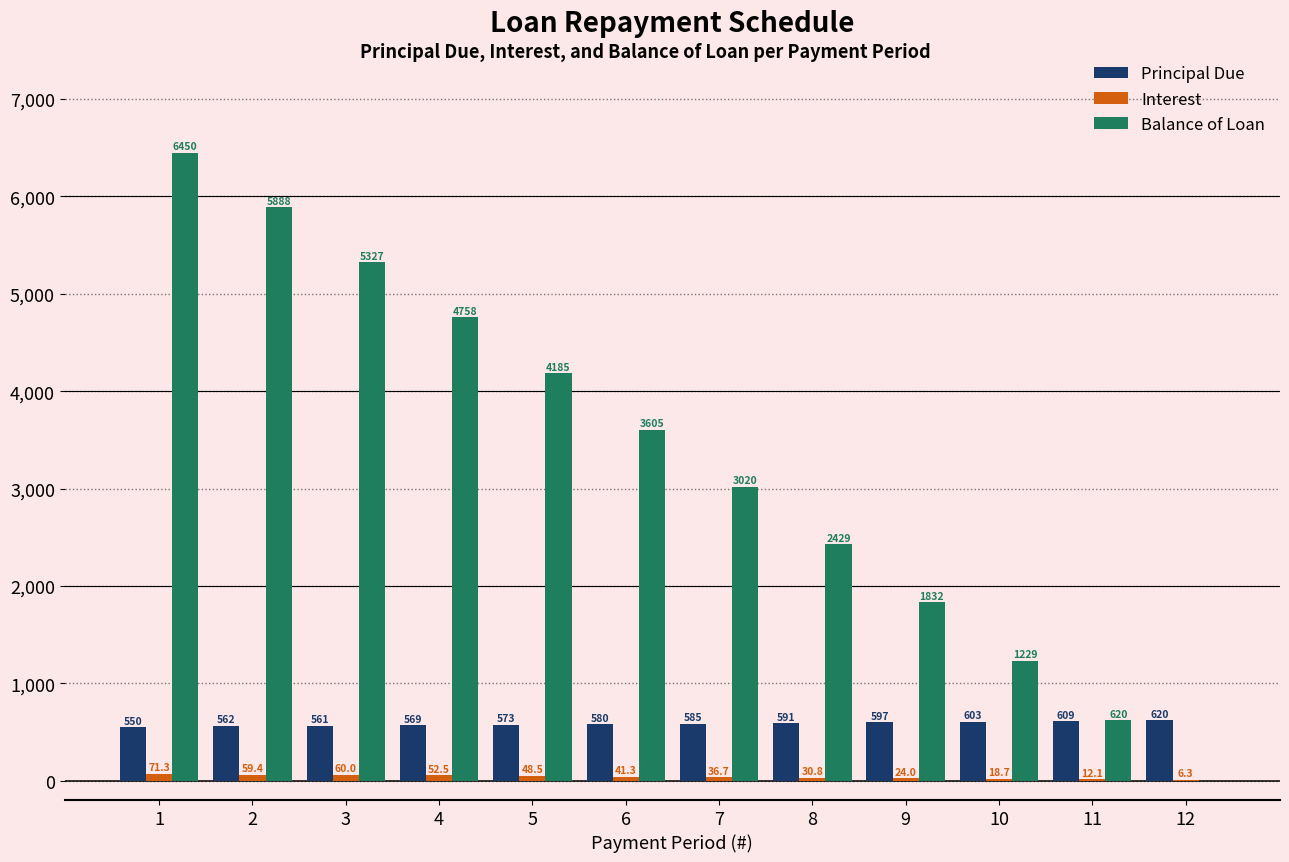

The value of Balance of Loan at 2 is 3163.5. True or false?

False